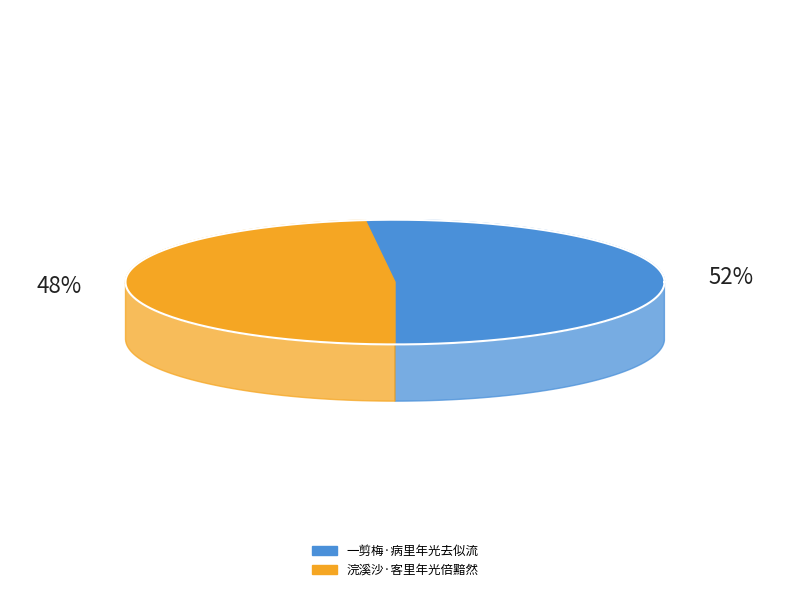

The 一剪梅·病里年光去似流 slice represents 52% of the pie. True or false?

True